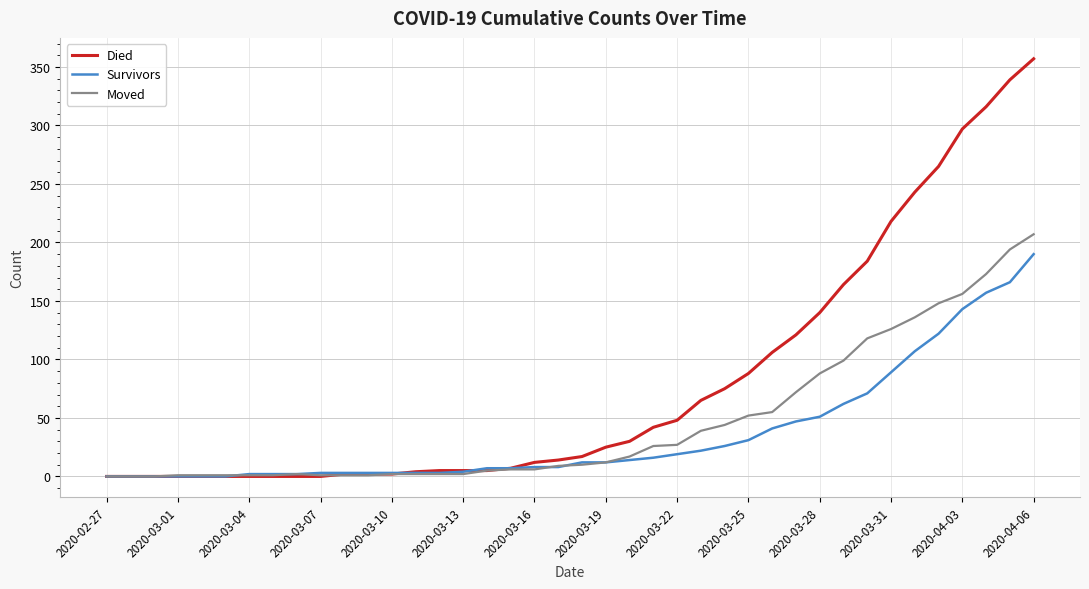

Which series ends up on top after the final intersection of Moved and Died?

Died